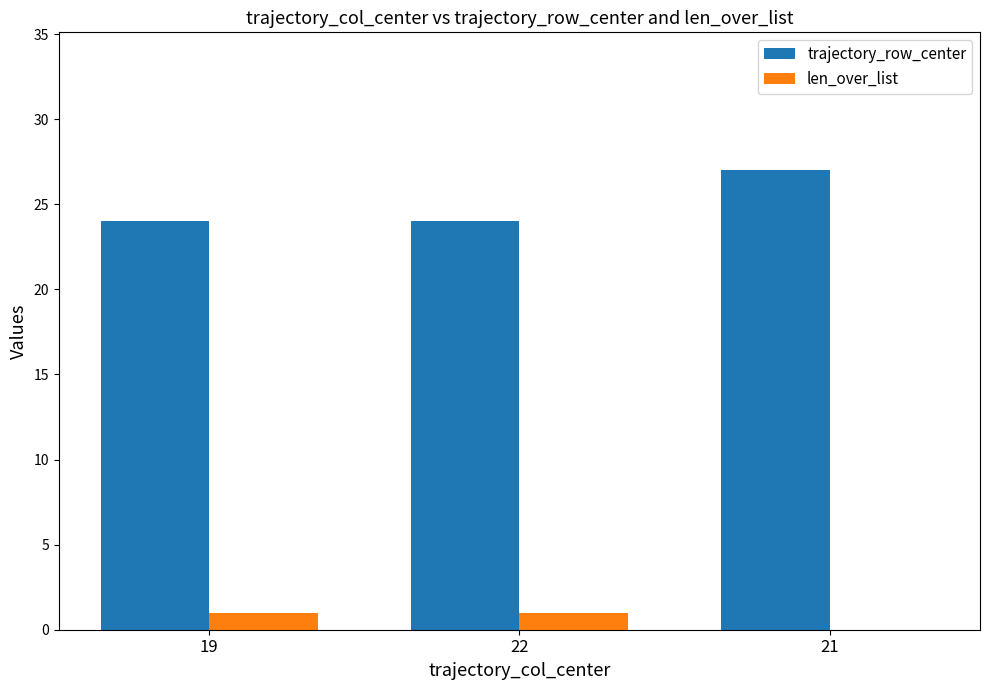

What is the difference between the trajectory_row_center values at 22 and 21?

3